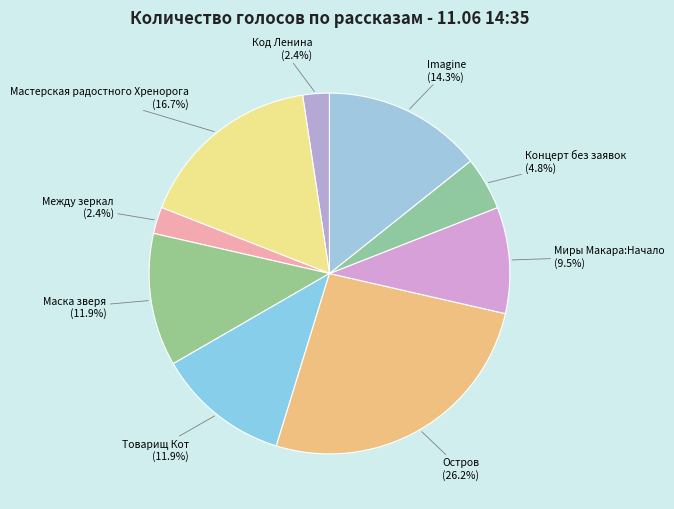

Combined, what portion of the pie is Товарищ Кот and Между зеркал?

14.3%